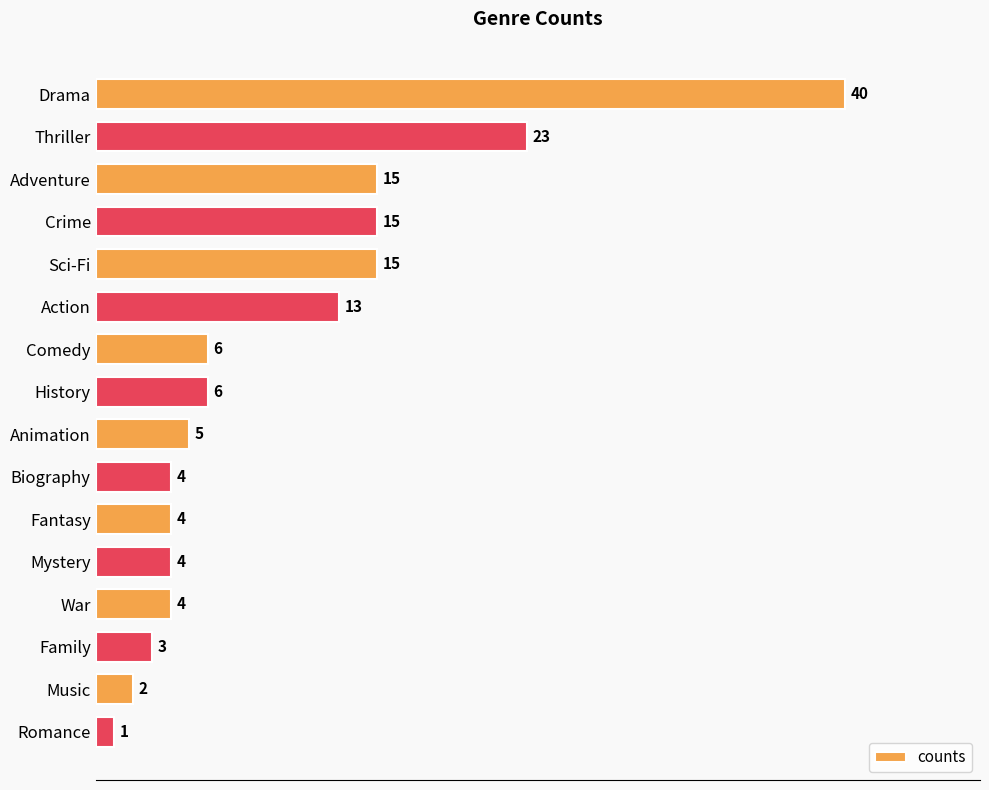

What is the ratio of the value at Fantasy to the value at Family?

1.3